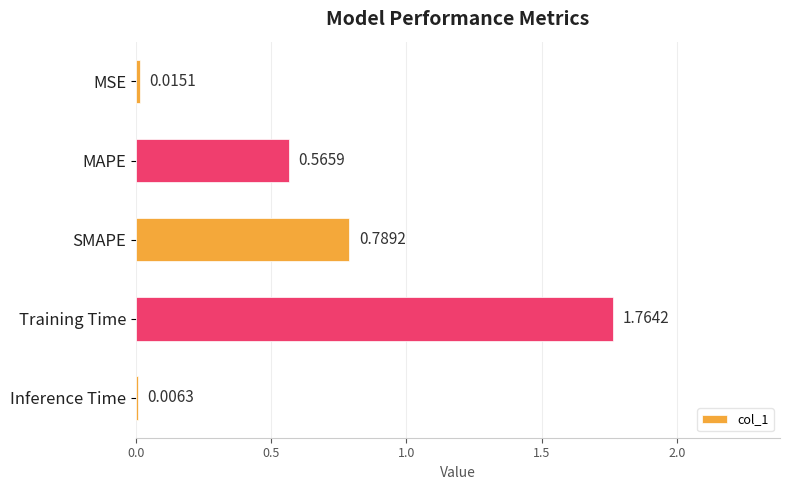

Which label corresponds to the largest value in the chart?

Training Time